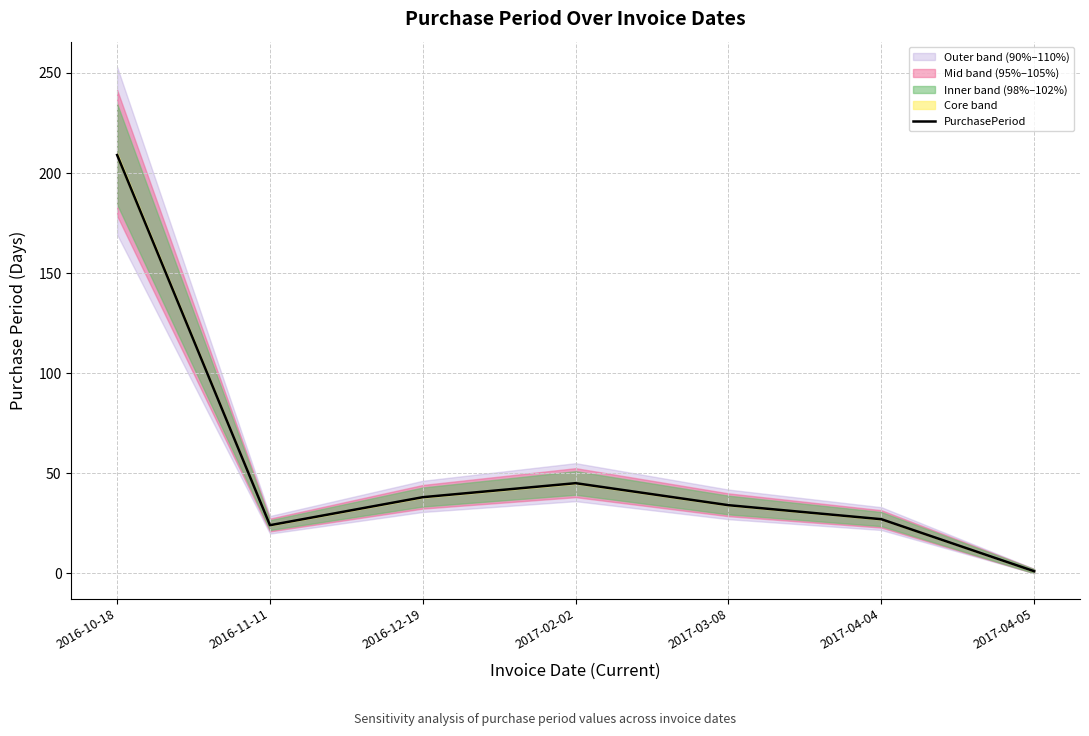

What is the difference between the maximum and minimum values?

208